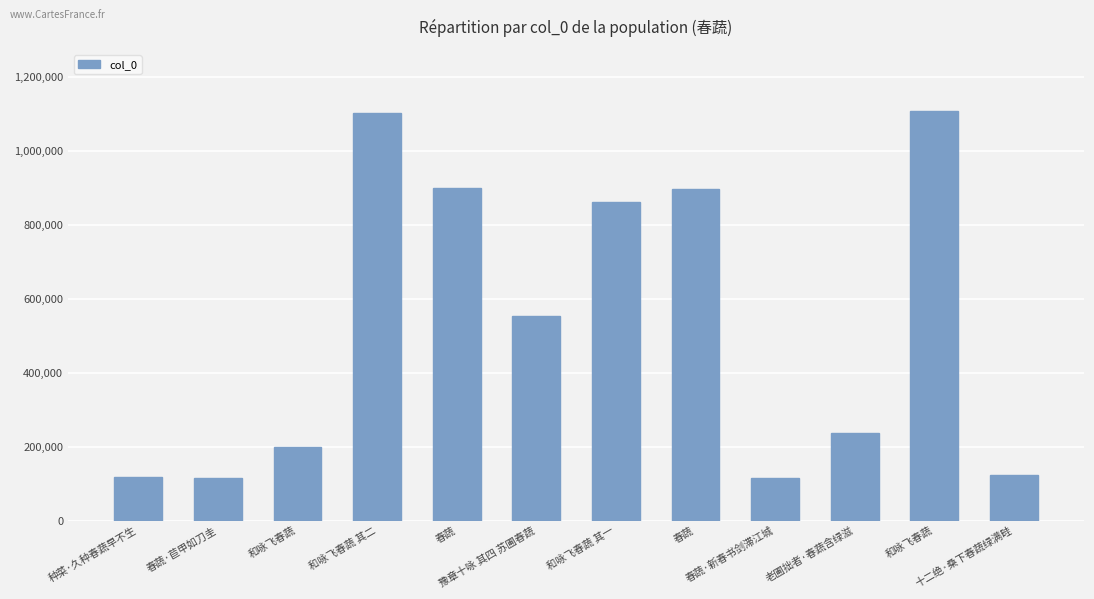

What is the label of the 11th bar from the left?

和咏飞春蔬